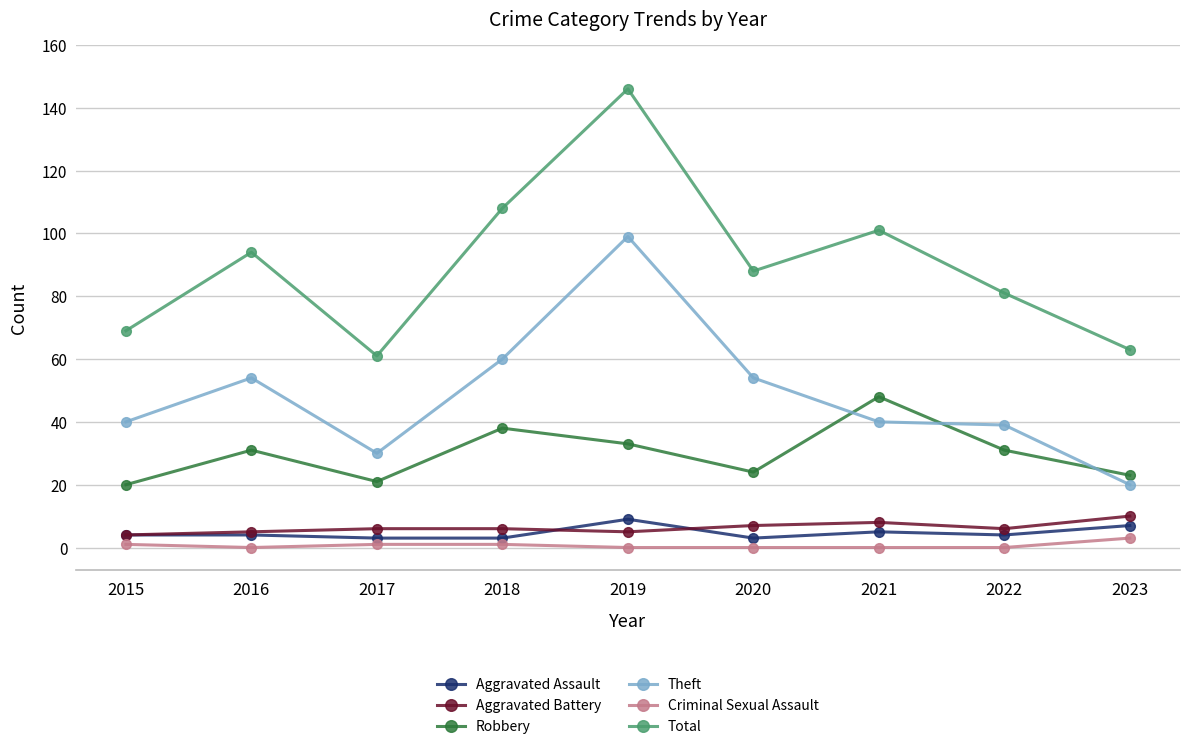

What is the sum of all Aggravated Battery values?

57